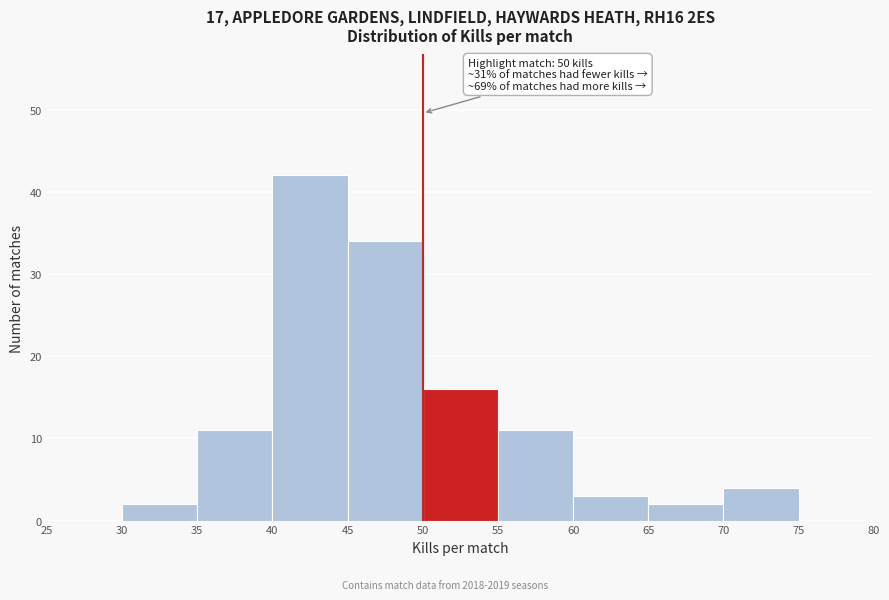

Which range on the x-axis has the tallest bar?

40 to 45